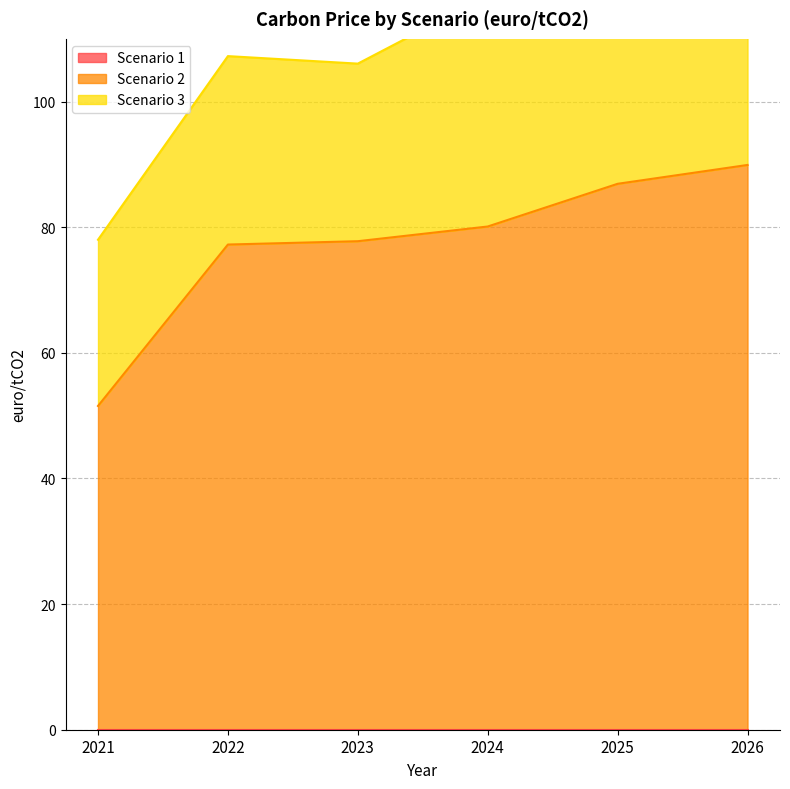

Which has a higher value, 2021 or 2025?

2021